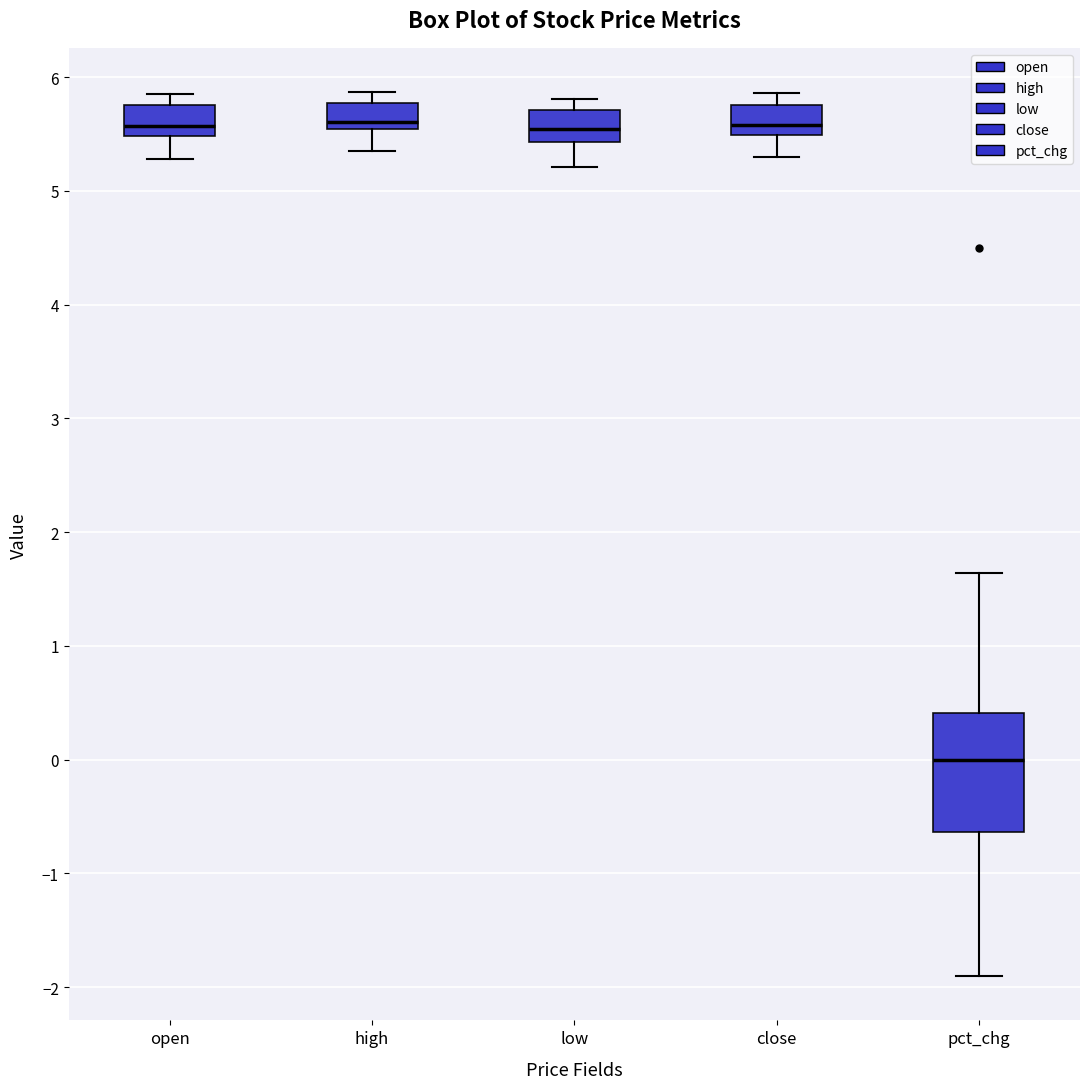

Which box has the lowest median line?

pct_chg